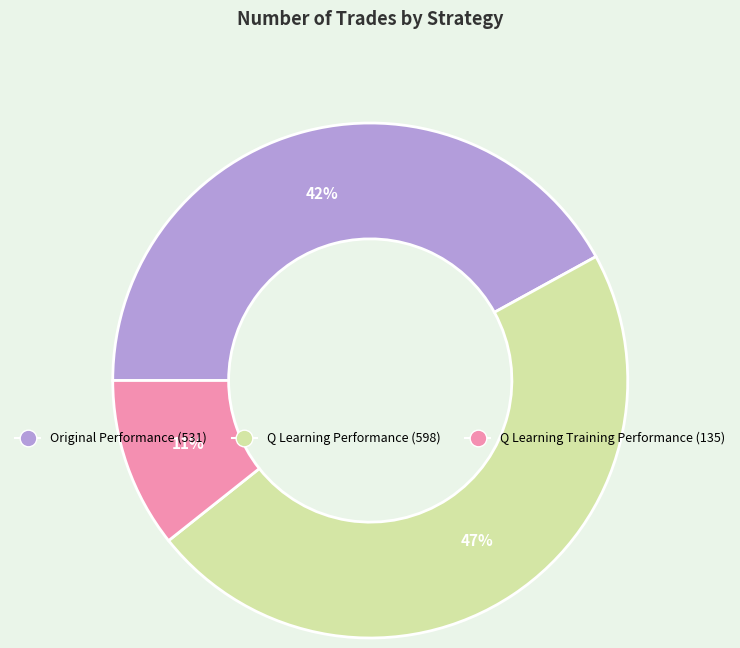

To the nearest percent, what is the average slice percentage?

33%